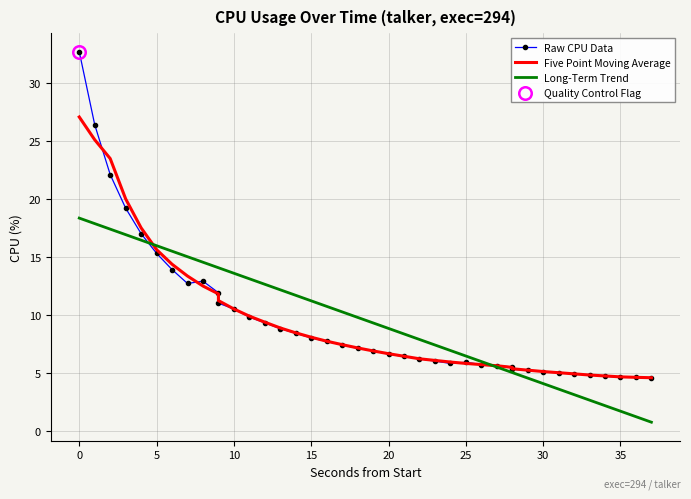

What is the difference between the maximum and minimum values in the Raw CPU Data series?

28.2